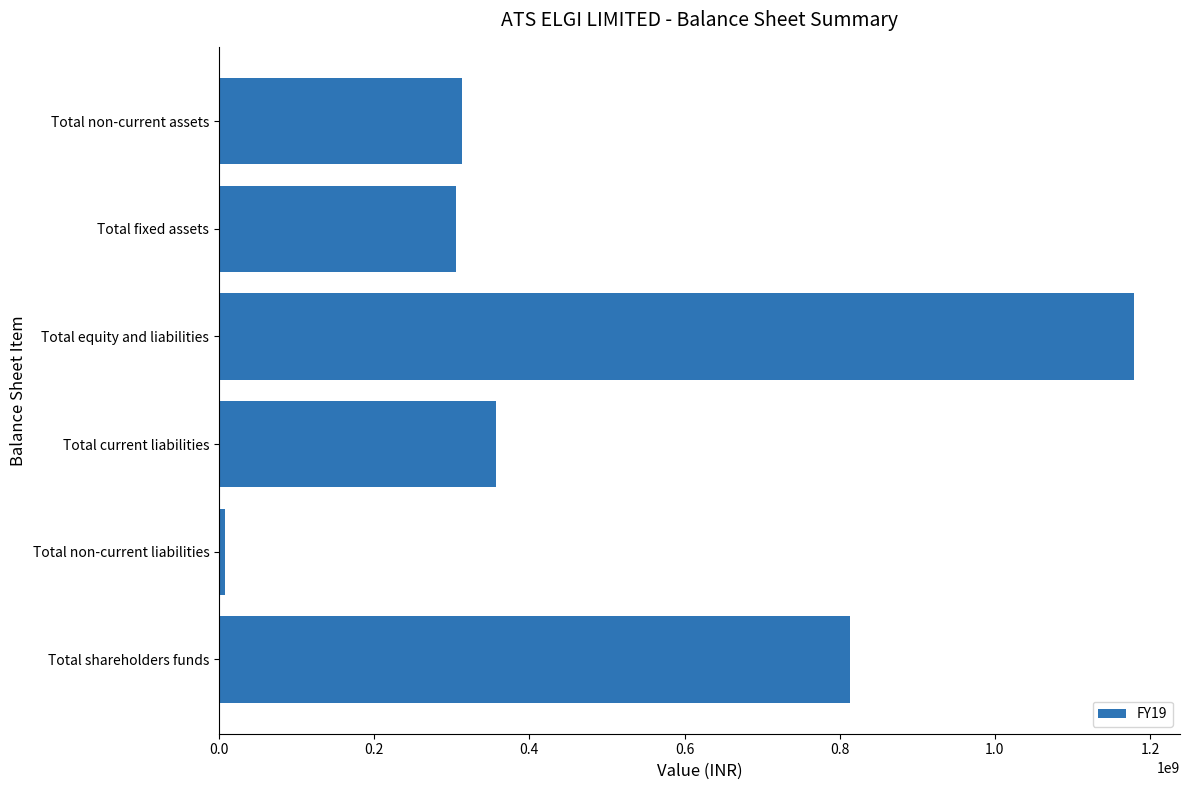

What is the change in value from Total equity and liabilities to Total fixed assets?

-874140000